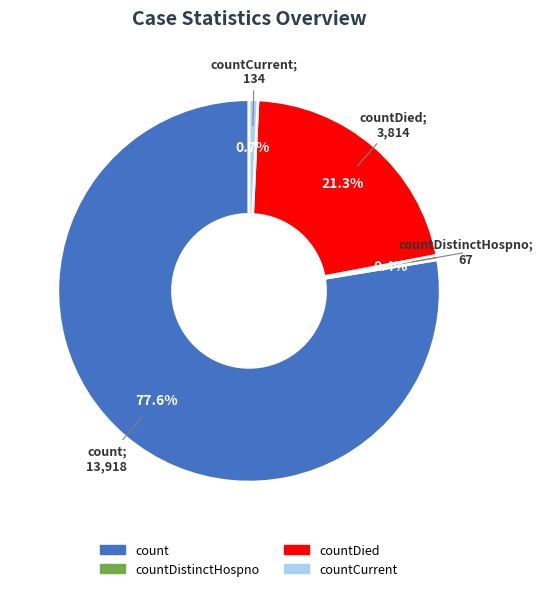

Is there any slice that represents more than half of the pie?

Yes